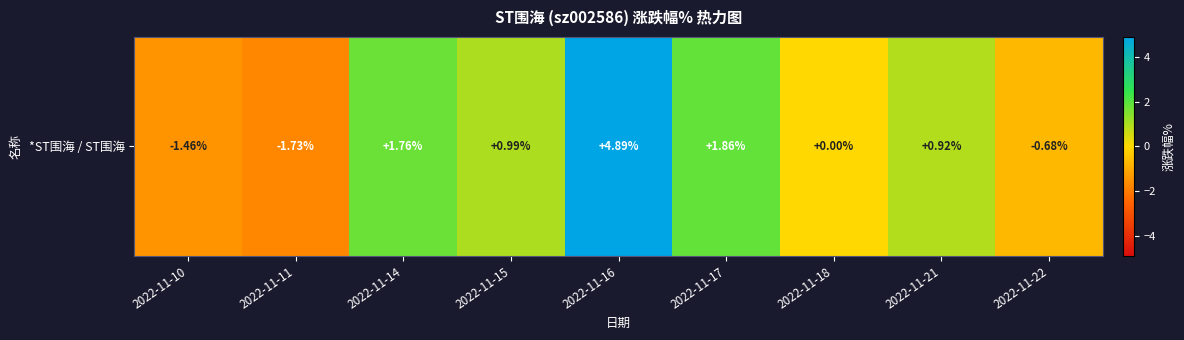

The value at 2022-11-17 is 2.7. True or false?

False